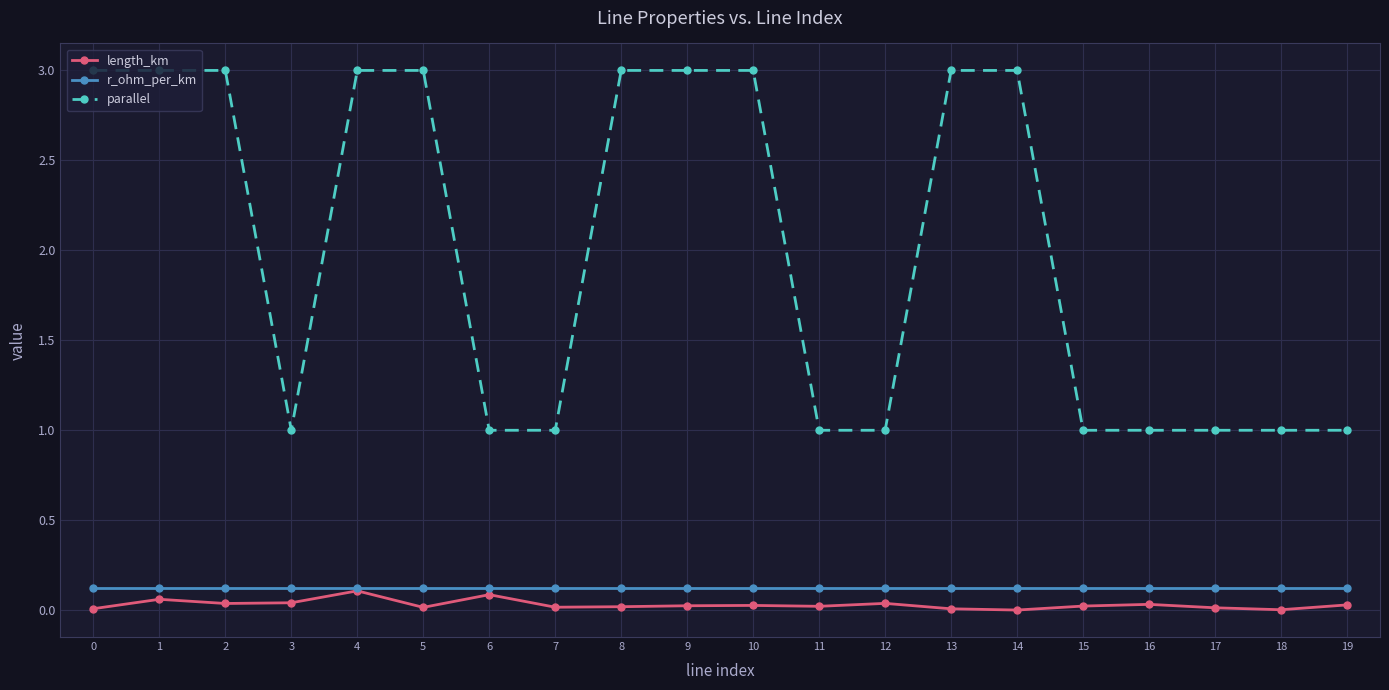

Which series has the largest total across all categories?

parallel